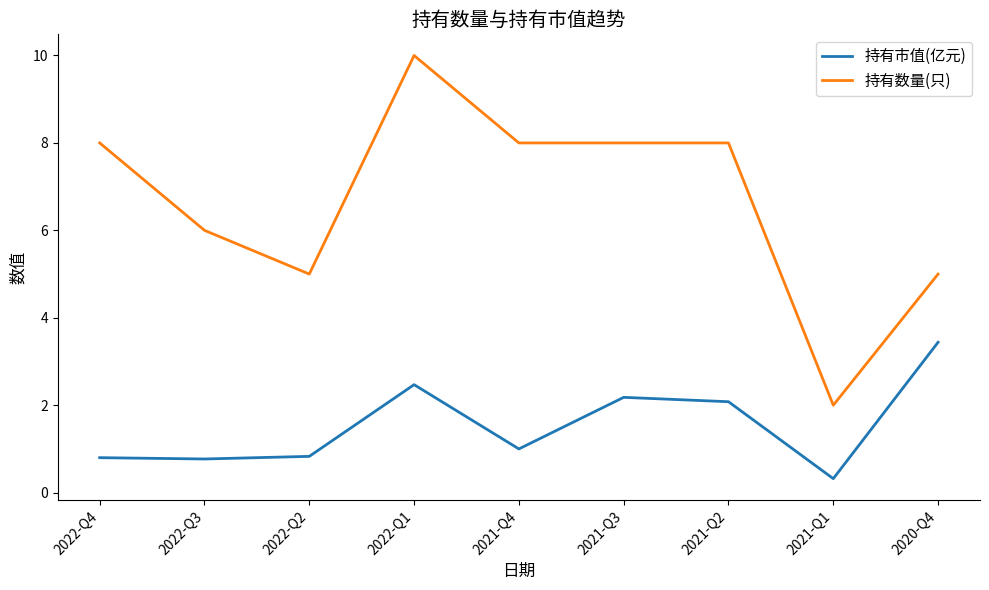

Where is 持有市值(亿元) nearest to the value 1?

2021-Q4